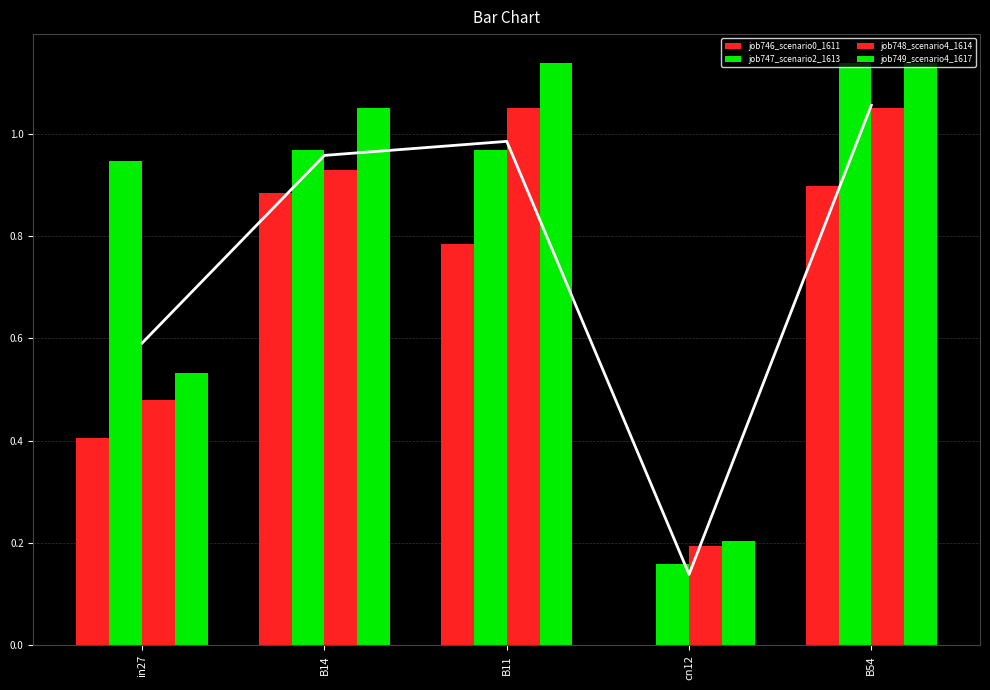

What is the difference between the job748_scenario4_1614 values at B14 and B54?

0.1